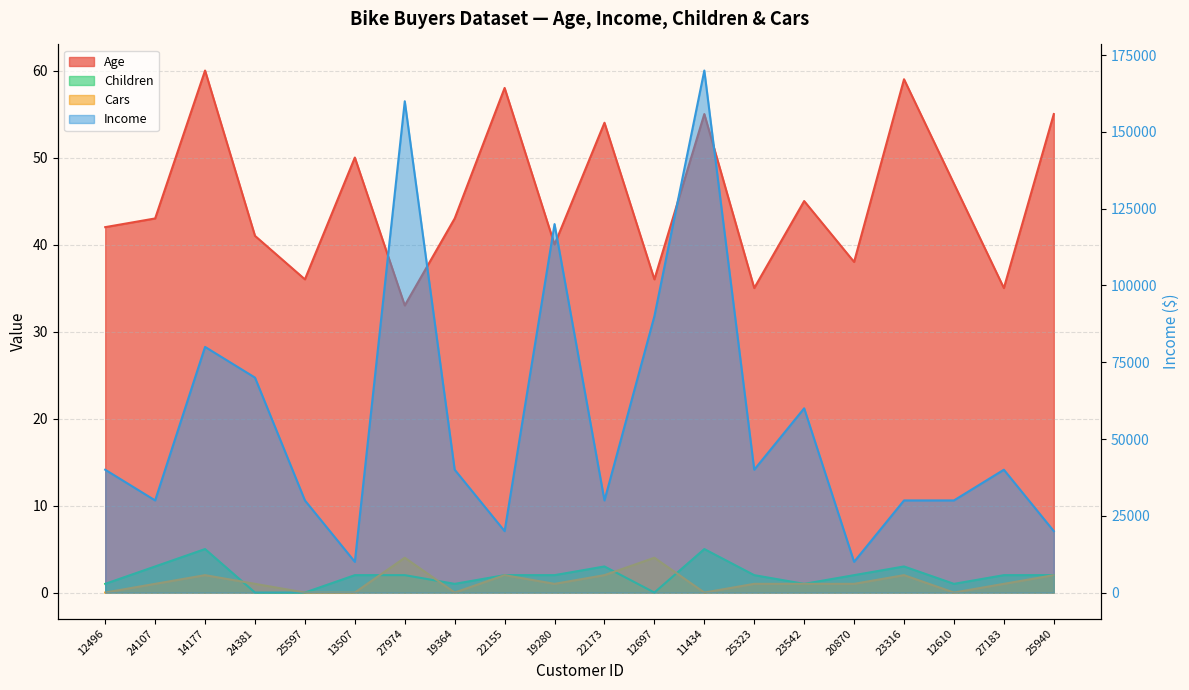

Where is the first local maximum for Cars?

14177